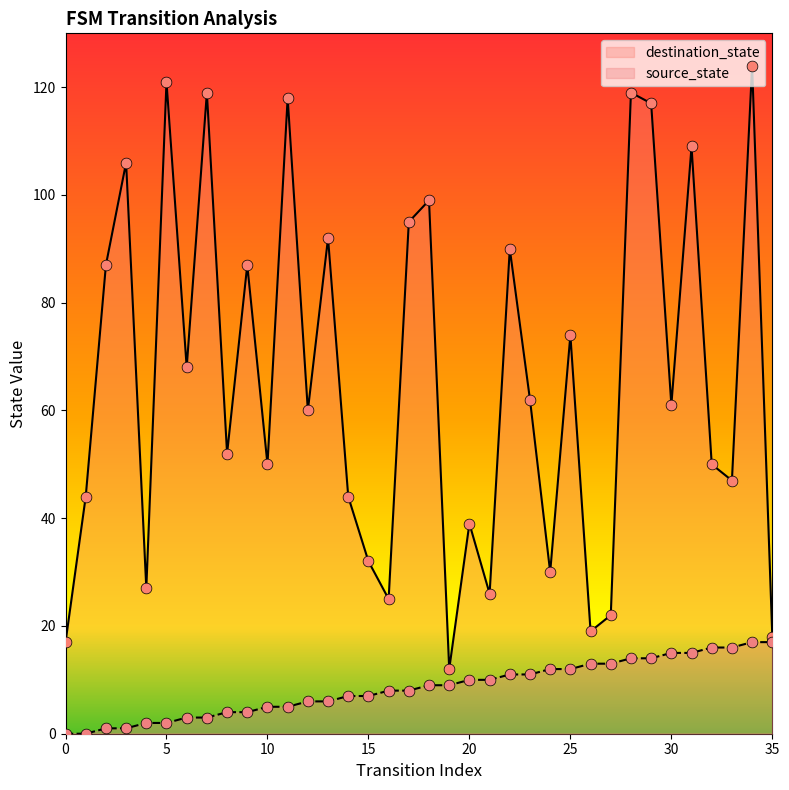

Which series has the largest total across all categories?

destination_state